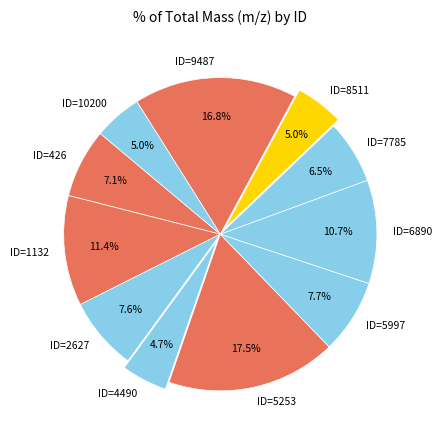

Is ID=8511 the majority of the pie?

No